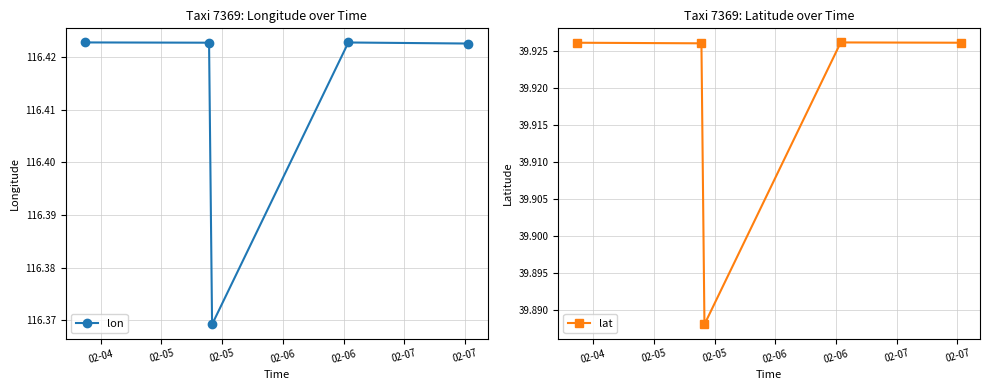

How many lon values are between 116 and 117?

5